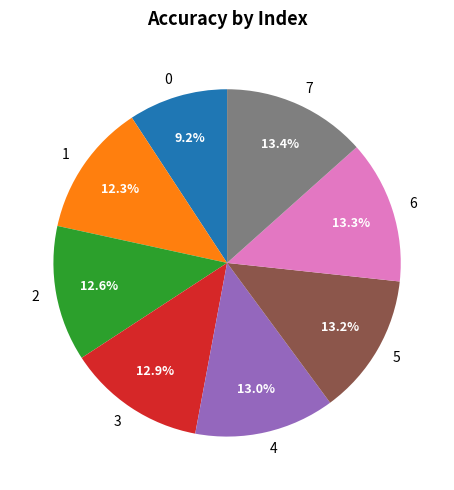

Combined, what portion of the pie is 7 and 4?

26.4%